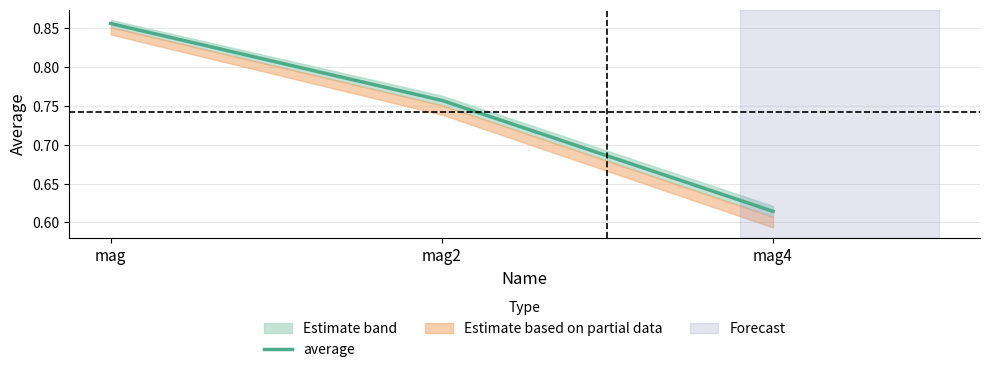

What is the change in value from mag2 to mag4?

-0.1